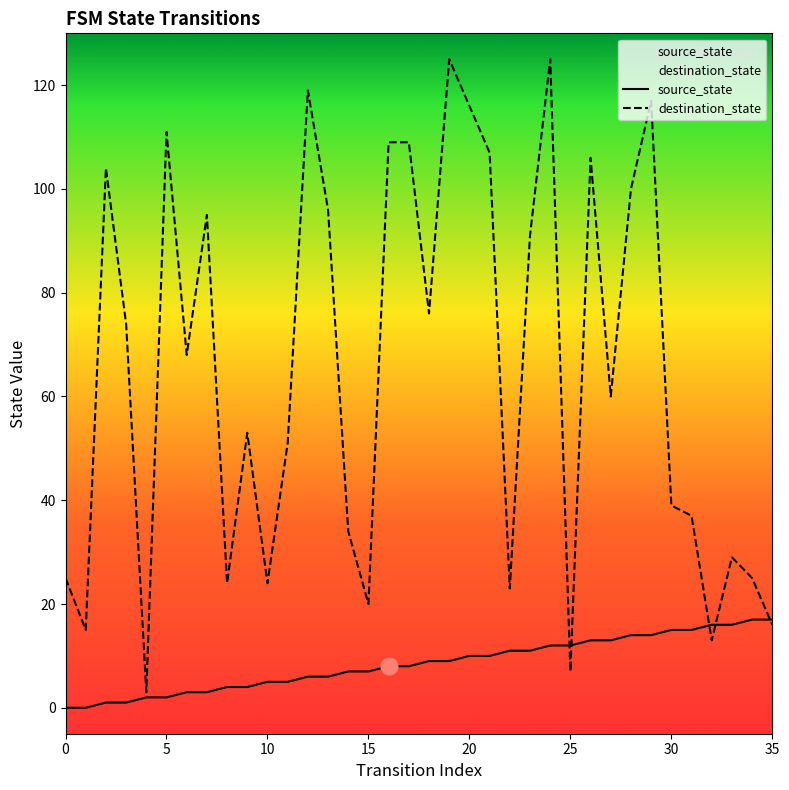

Which series has the largest range (max minus min)?

destination_state